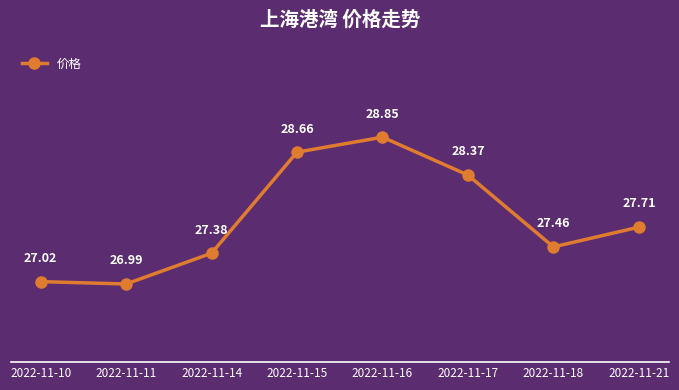

List the labels in order of value, largest first.

2022-11-16, 2022-11-15, 2022-11-17, 2022-11-21, 2022-11-18, 2022-11-14, 2022-11-10, 2022-11-11